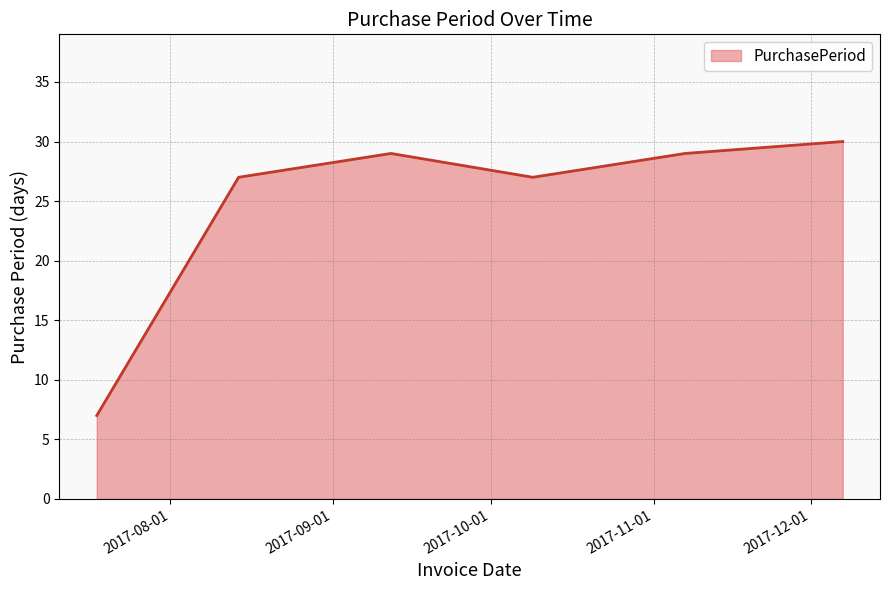

True or false: there are more than 0 points higher than both neighbors.

True